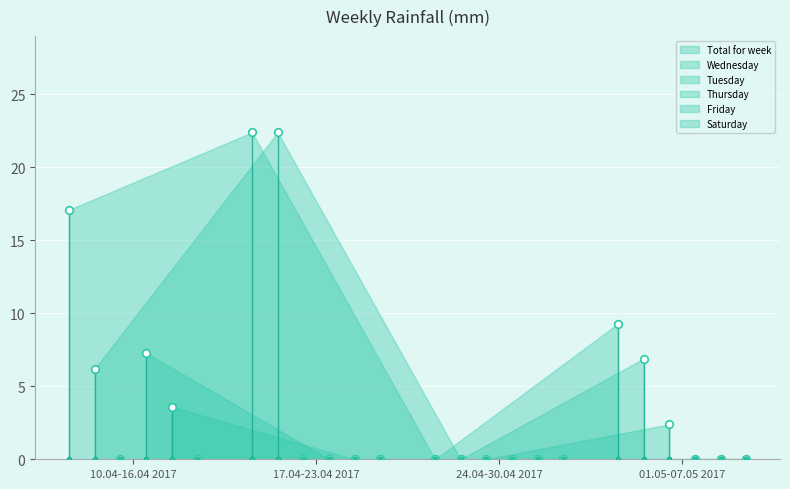

Which series has the widest spread of Y values?

Total for week